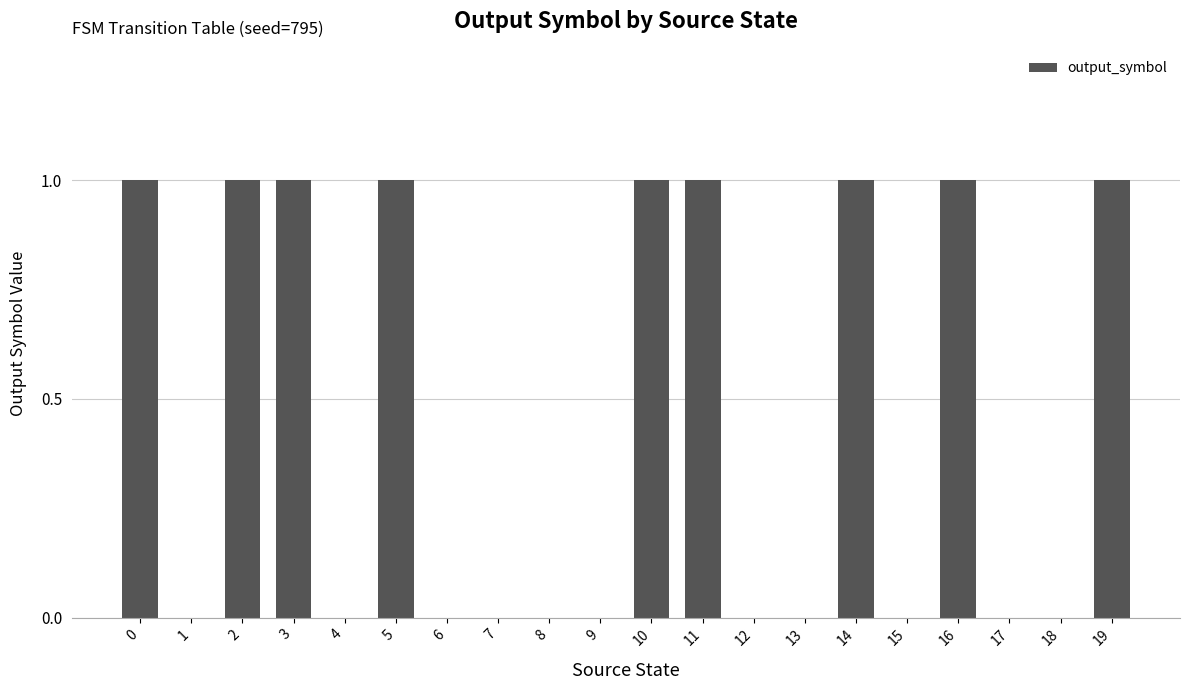

Reading left to right, what are all the values shown in this chart?

1	0	1	1	0	1	0	0	0	0	1	1	0	0	1	0	1	0	0	1